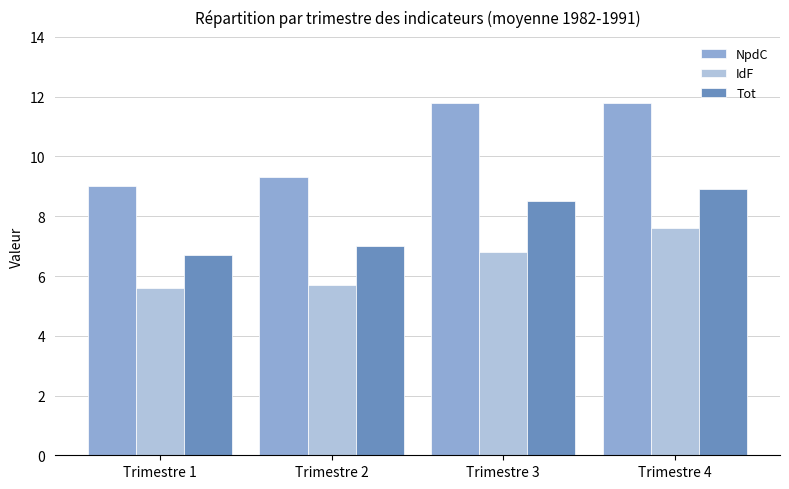

Which series changed the most between Trimestre 2 and Trimestre 3?

NpdC